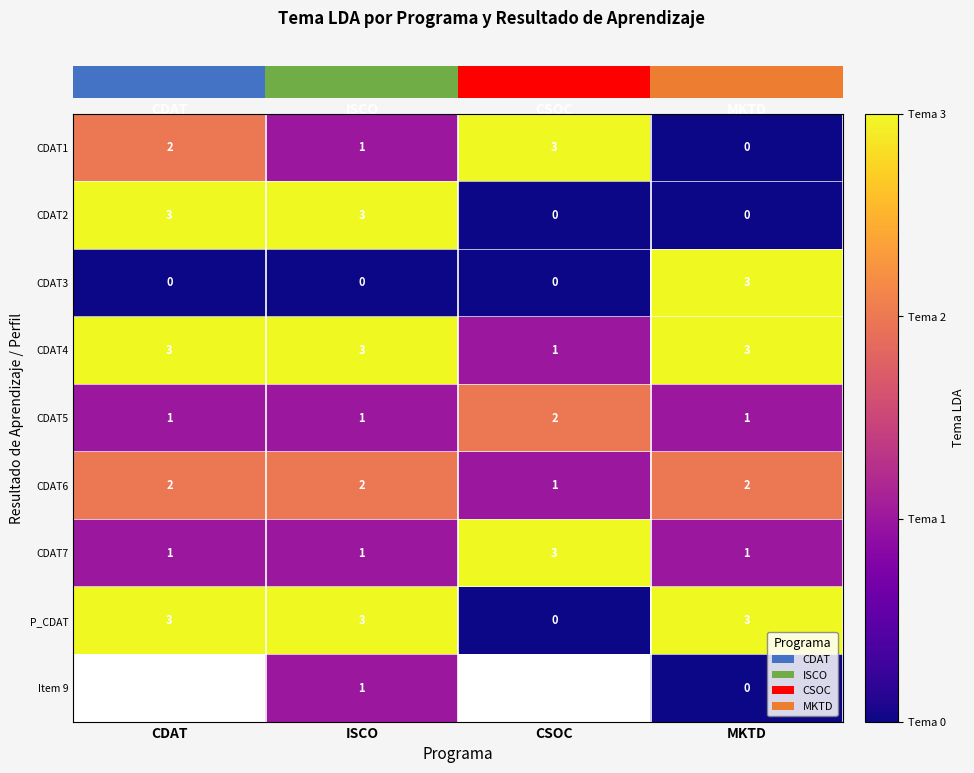

What is the spread (max minus min) of values at ISCO?

3